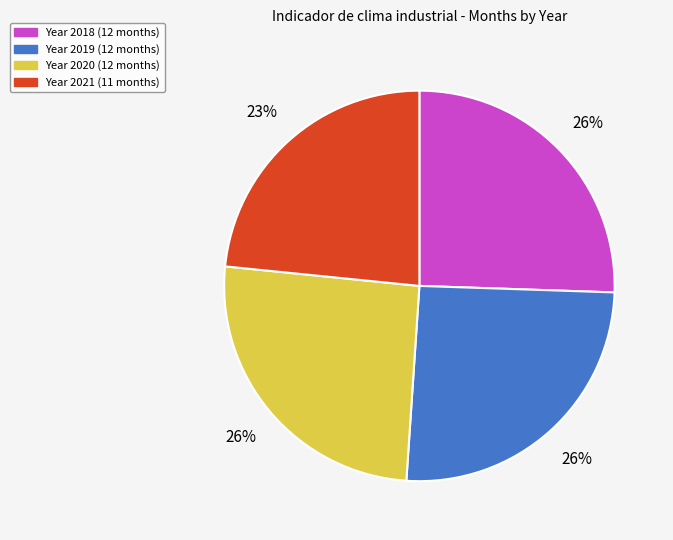

Does any single category account for the majority?

No